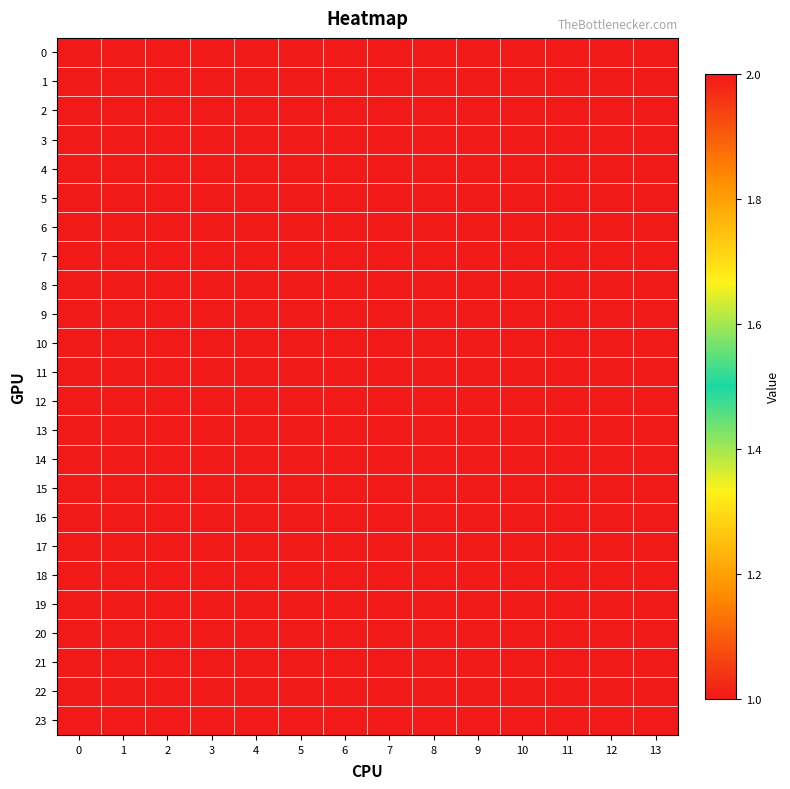

At which category does the chart reach its minimum across all series?

3